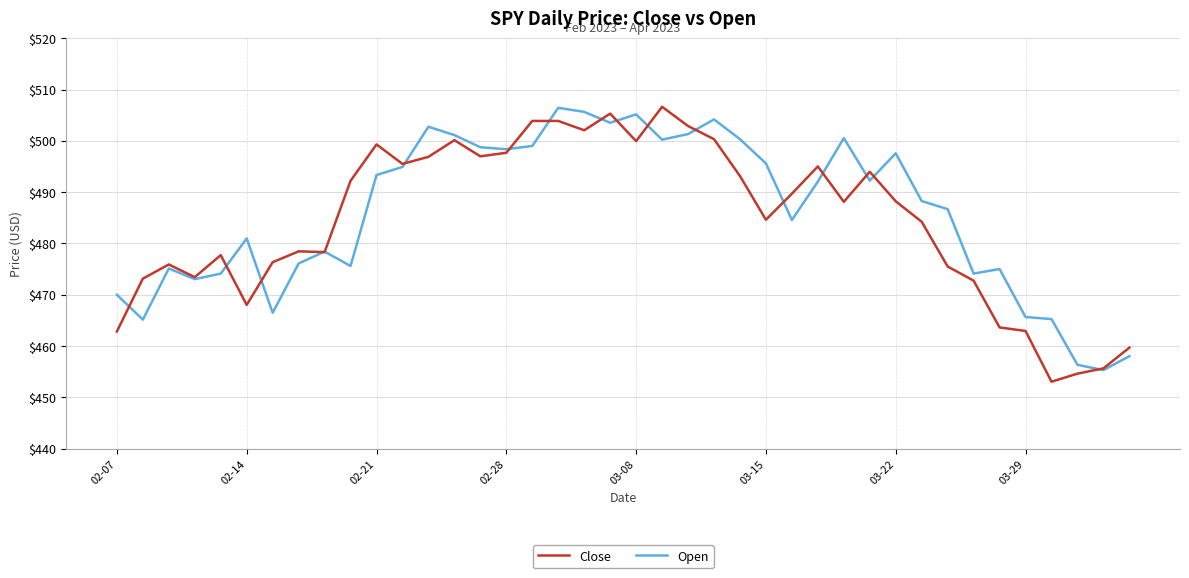

What is the lowest value of the Close series?

453.0